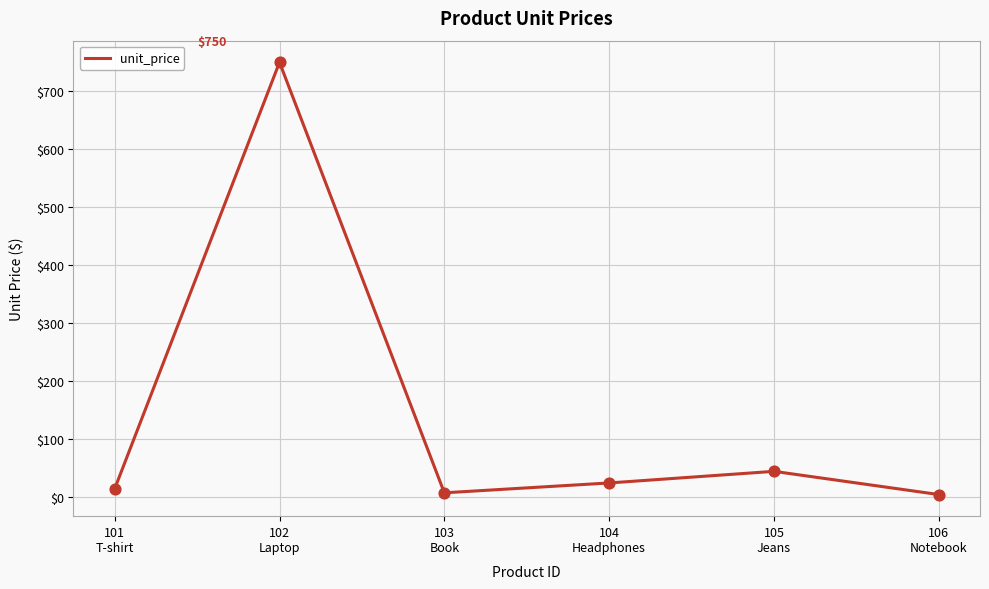

What is the ratio of the value at 102
Laptop to the value at 101
T-shirt?

50.0